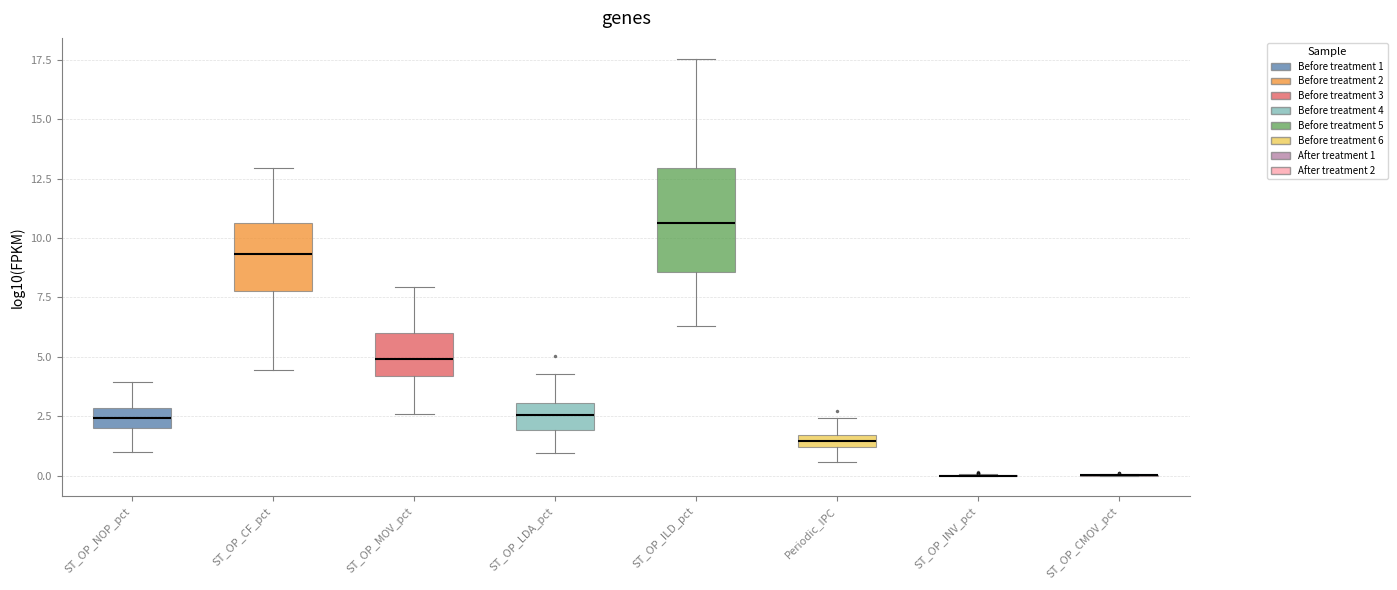

Which box is the tallest, from its lower edge to its upper edge?

ST_OP_ILD_pct